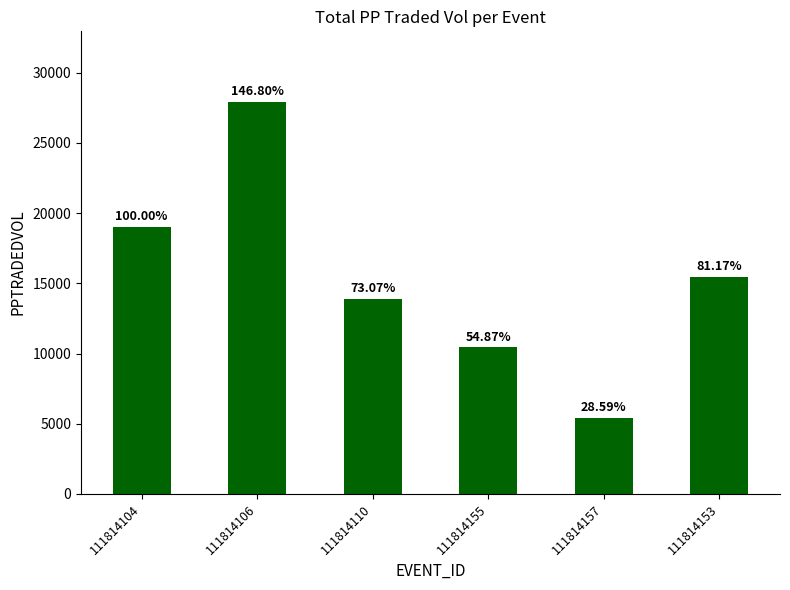

Are the bars horizontal?

No